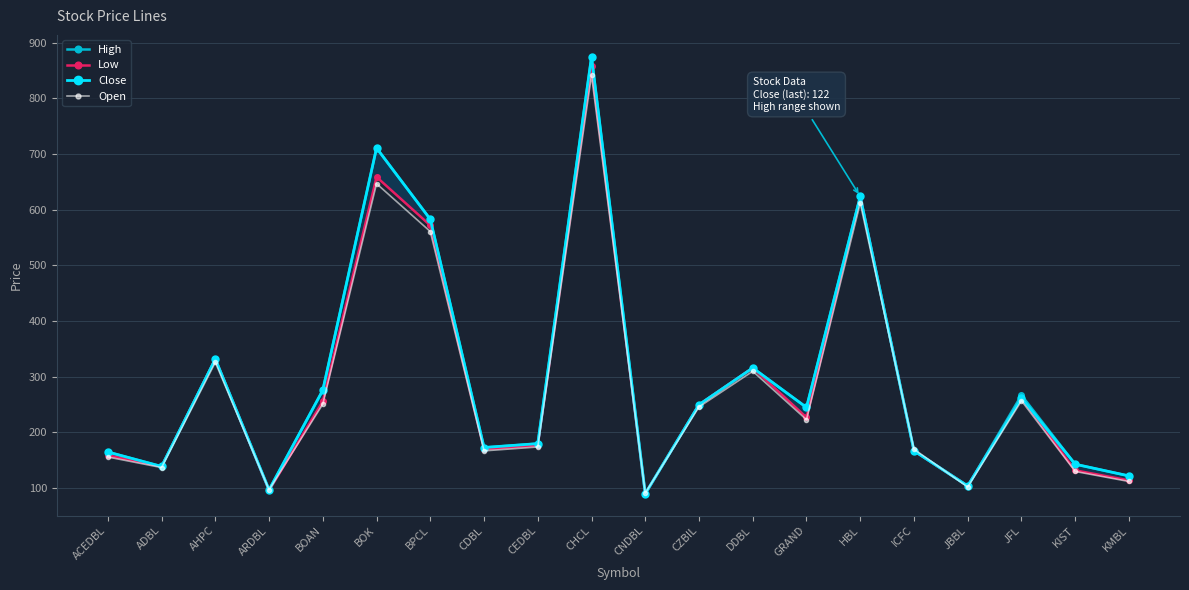

What is the maximum value for Low?

858